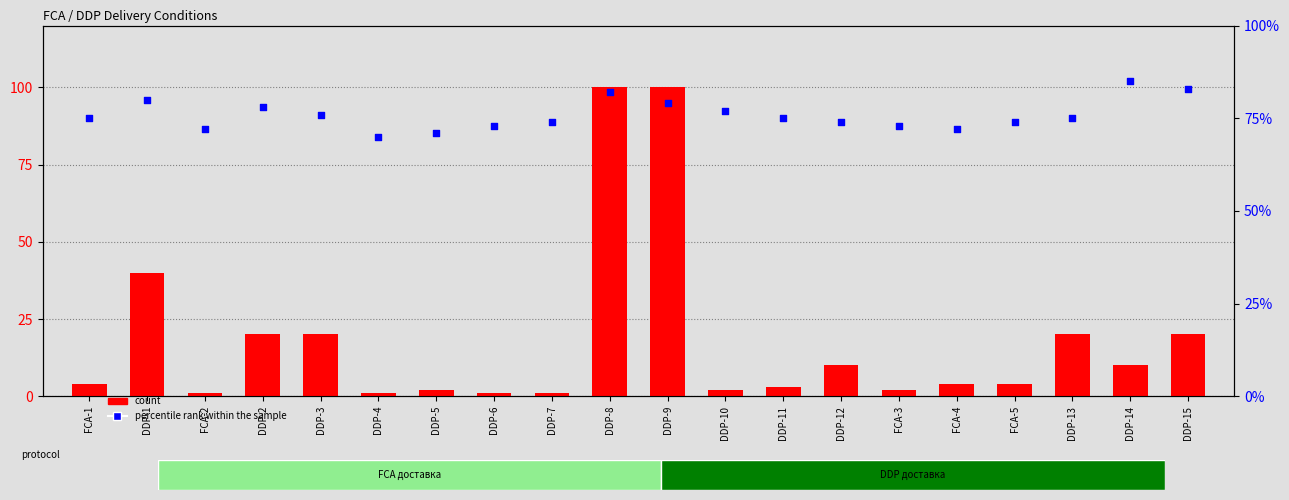

Which series has the largest total across all categories?

percentile rank within the sample